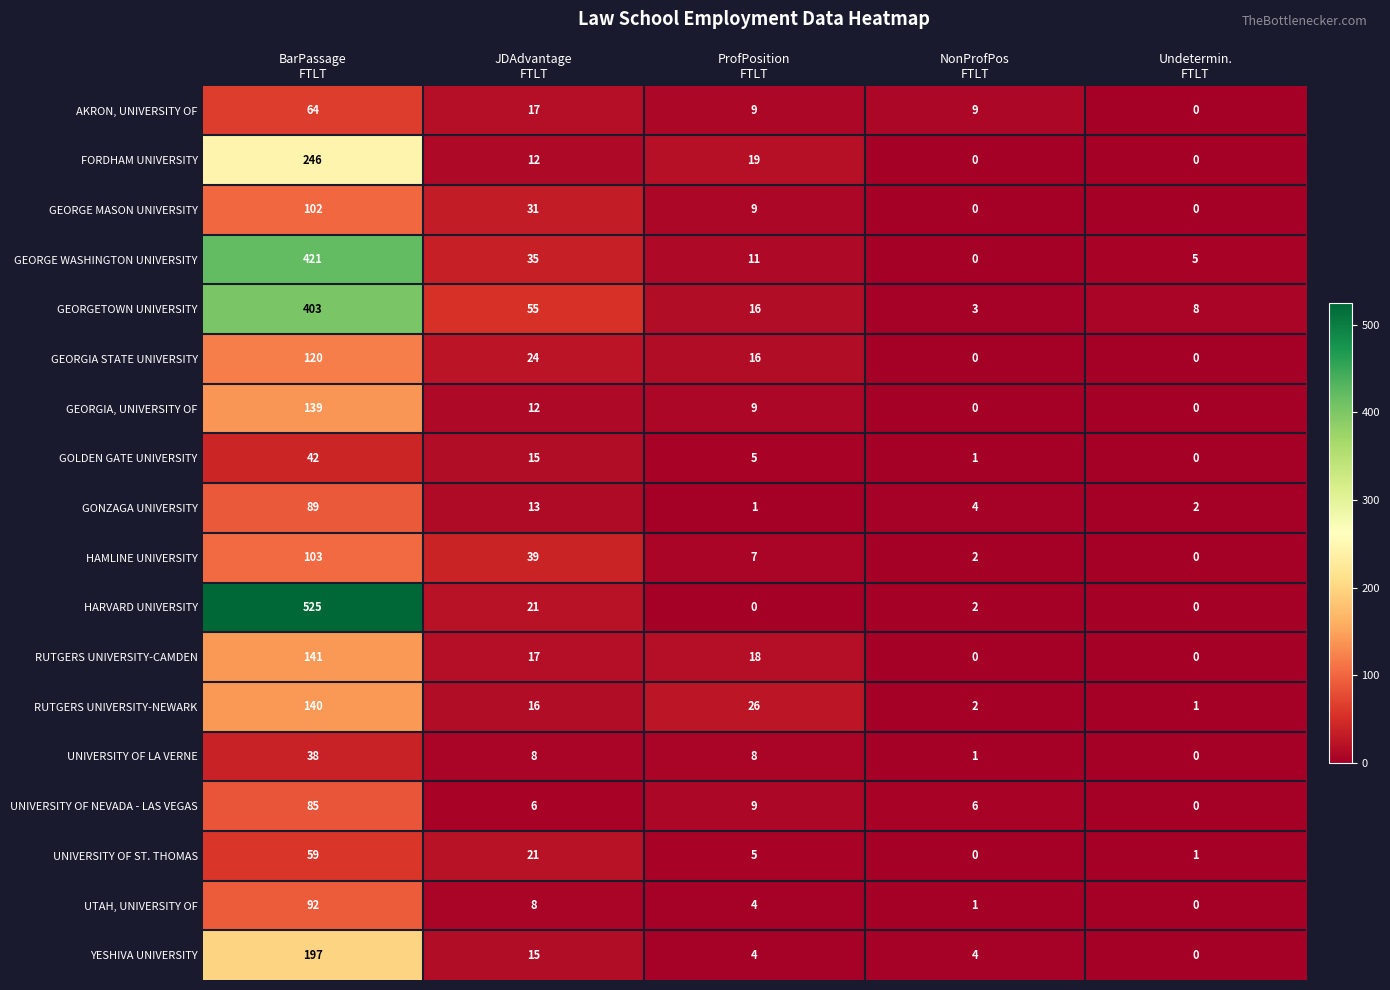

Which series has the largest total across all categories?

HARVARD UNIVERSITY